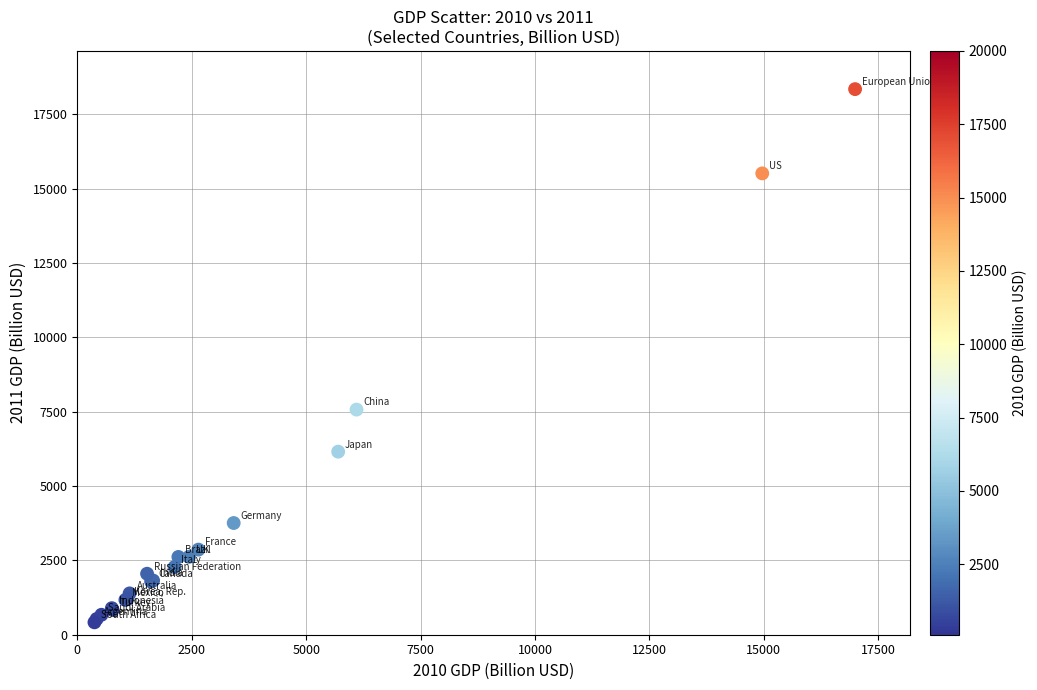

What Y value in the scatter plot is closest to 9384?

7572.6